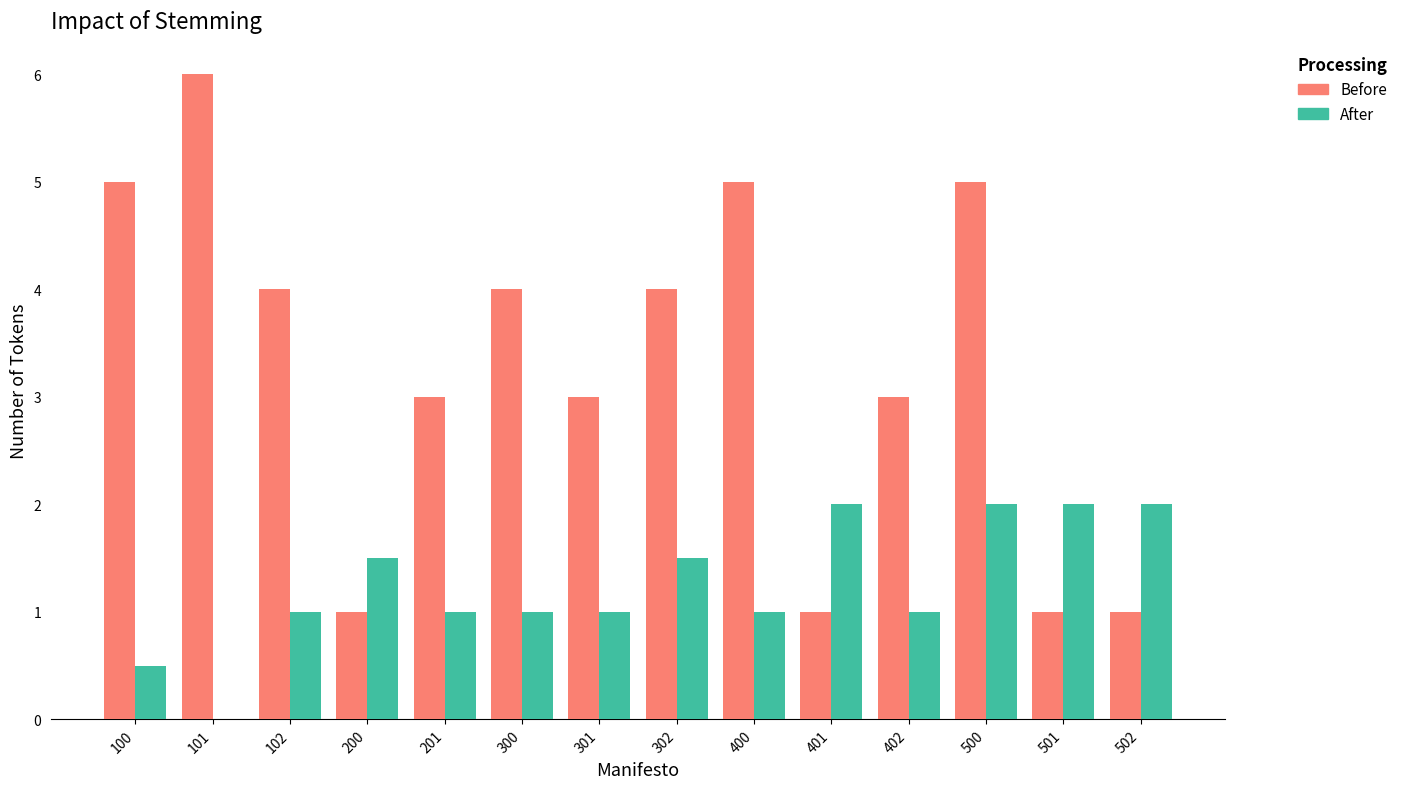

At which category is the sum across all series the highest?

500